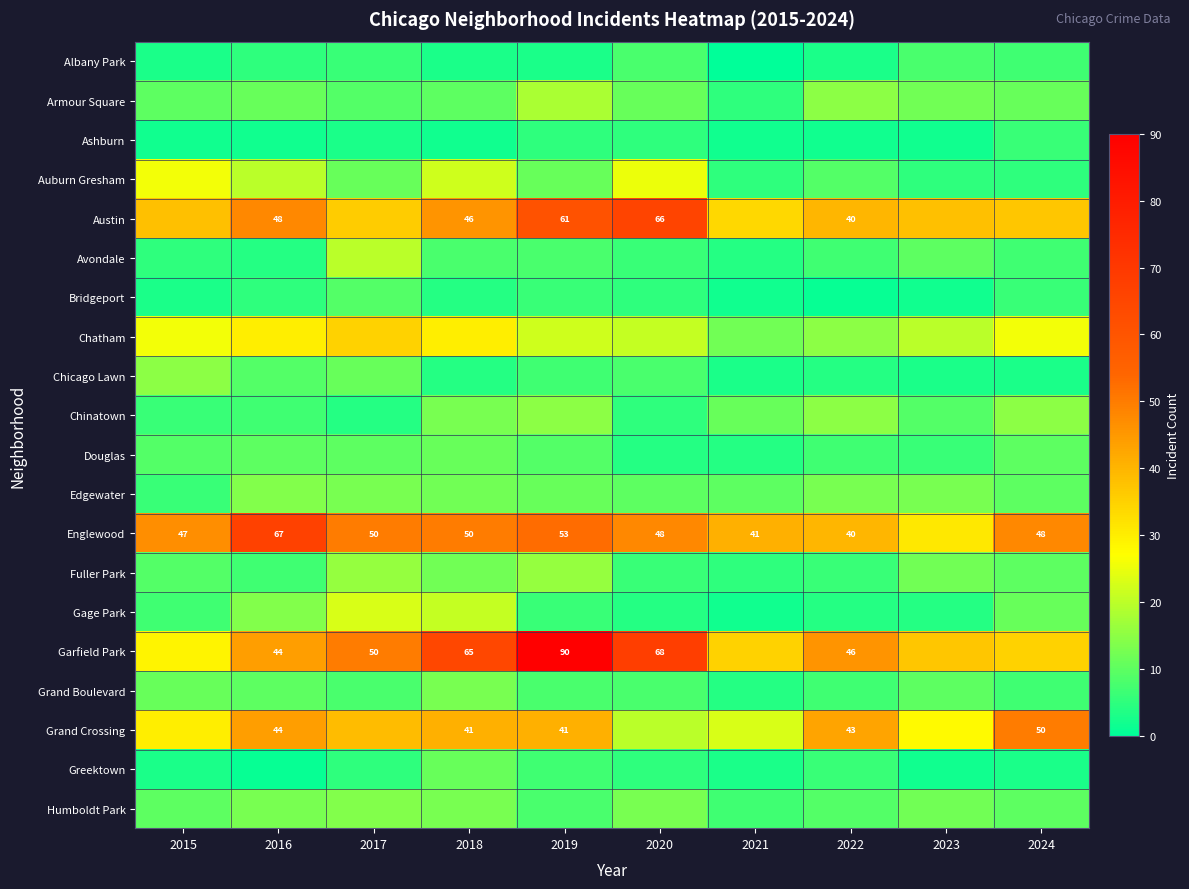

What is the total value across all series at 2021?

212